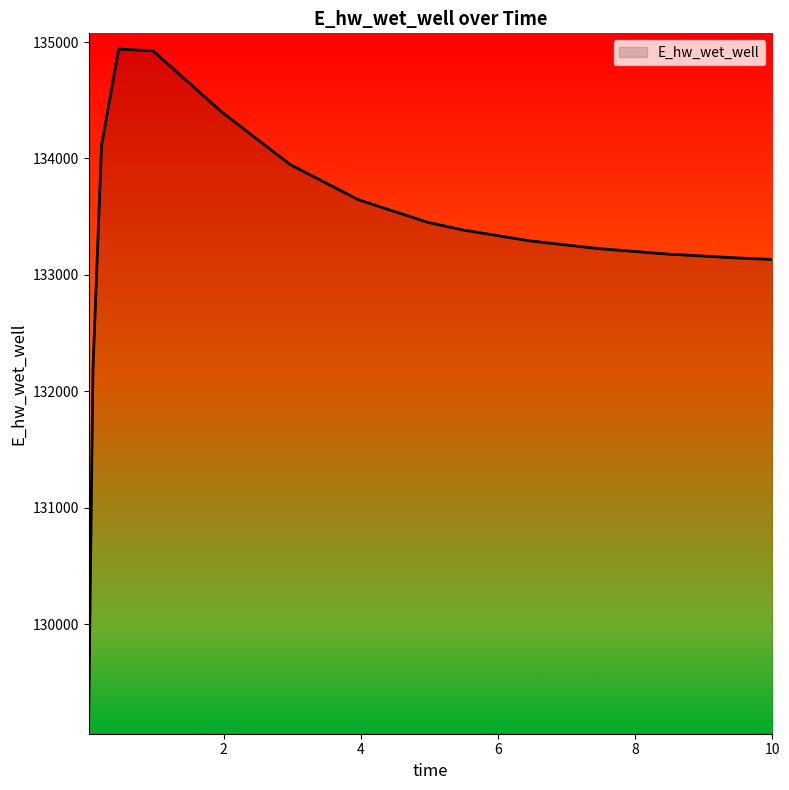

What is the difference between the maximum and minimum values?

5753.8